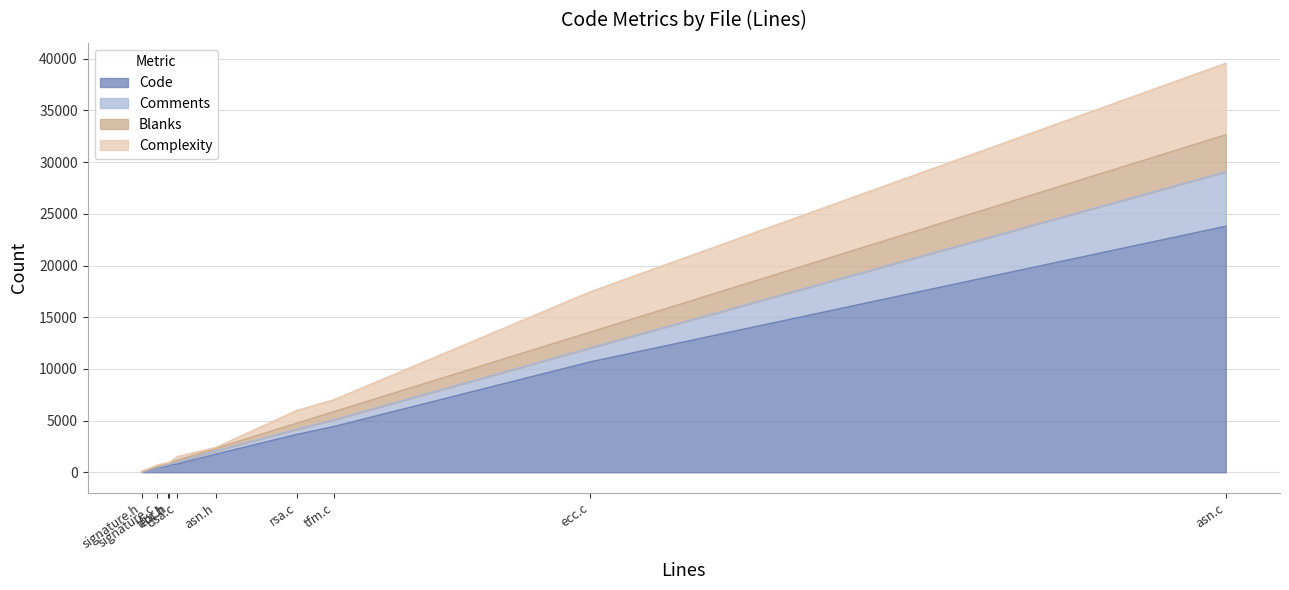

What is the difference between the second highest and minimum values in the Complexity series?

3899